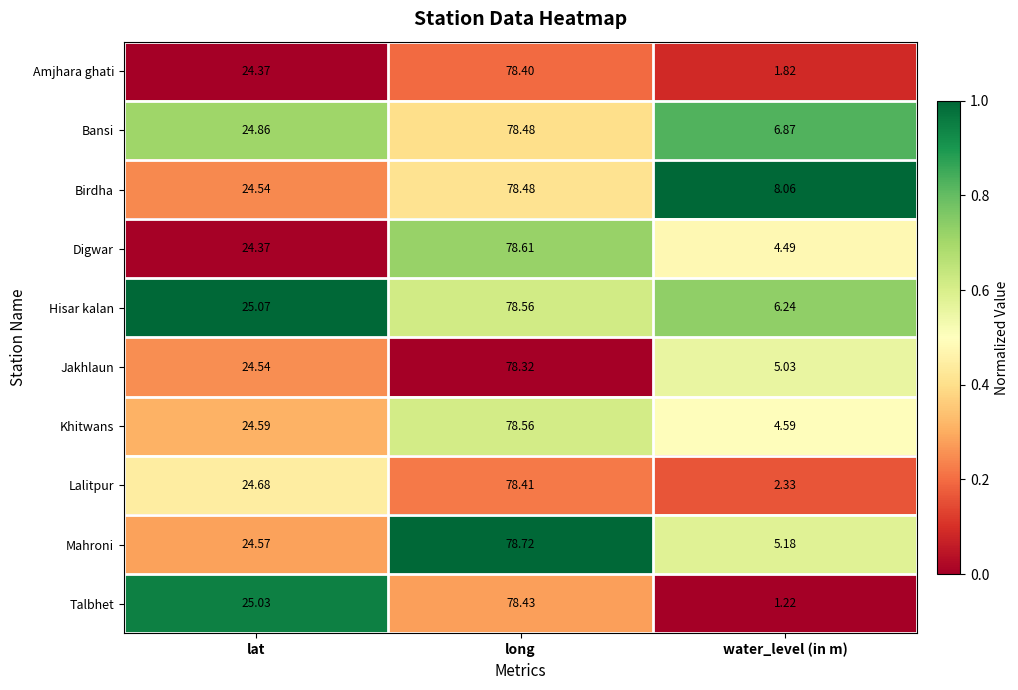

How many distinct data groups are displayed?

10